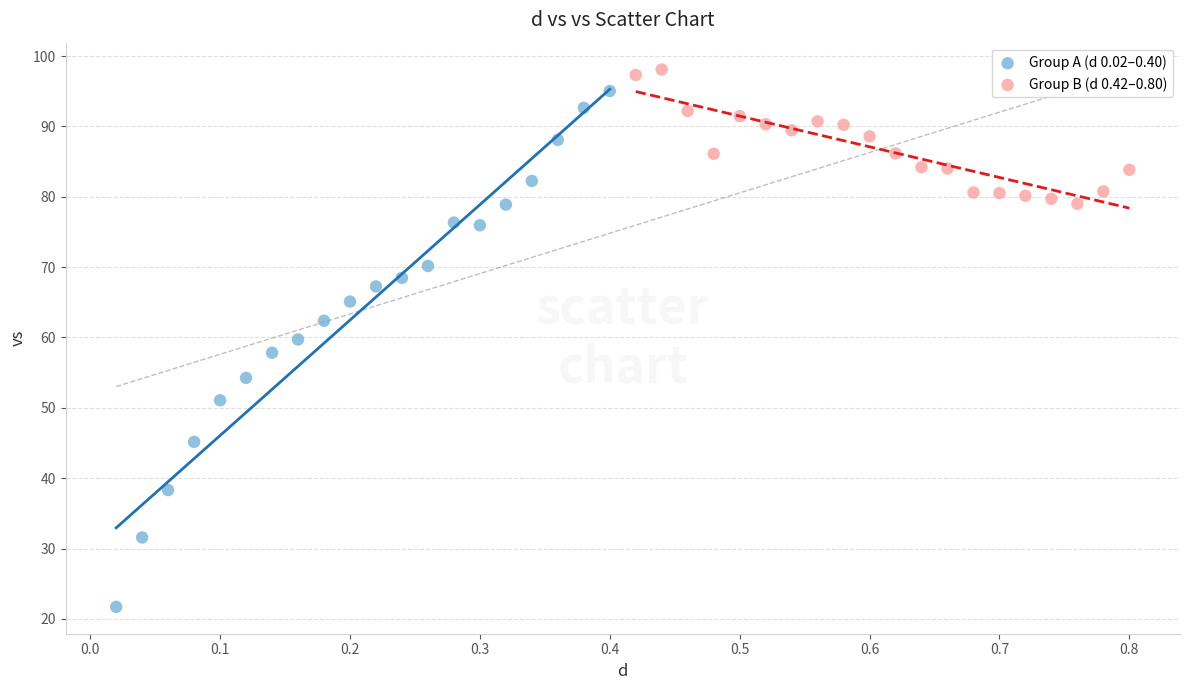

Which series has the largest Y range (max minus min)?

Group A (d 0.02–0.40)